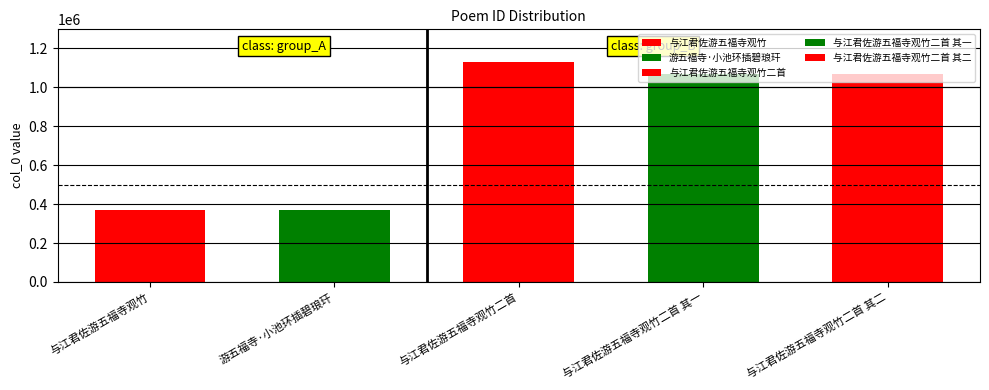

What is the difference between the maximum and minimum values?

760337